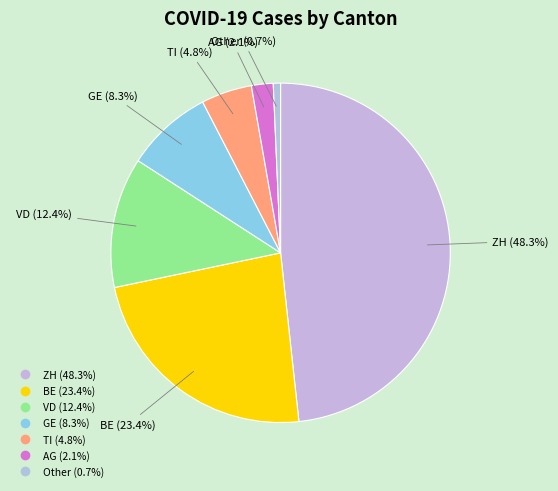

To the nearest percent, what is the difference between the largest and smallest slice percentages?

48%